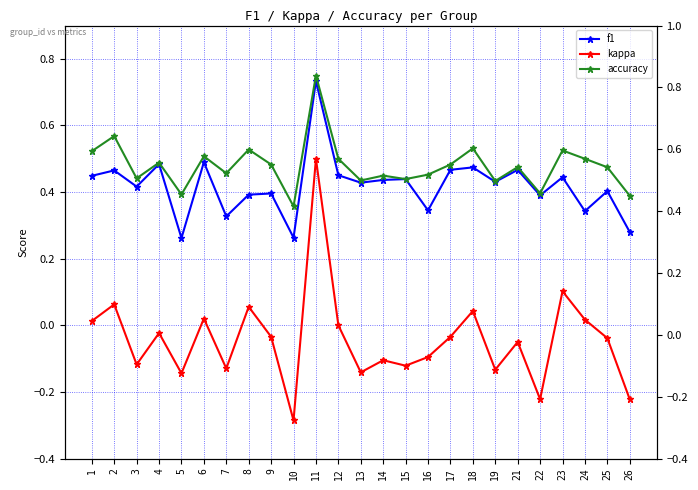

What is the smallest value displayed?

-0.3